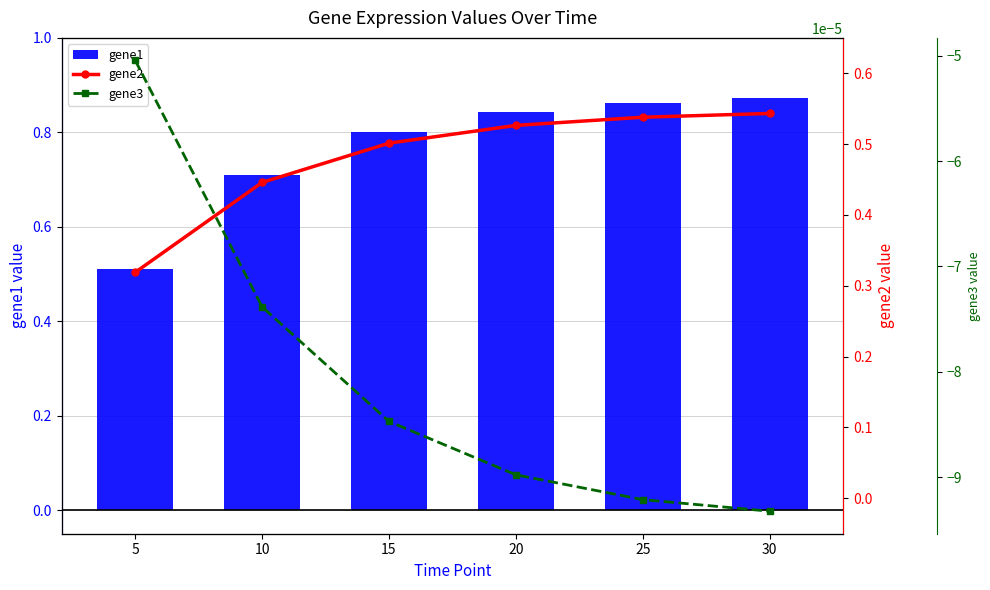

Rank the series by their average value, from highest to lowest.

gene1, gene2, gene3